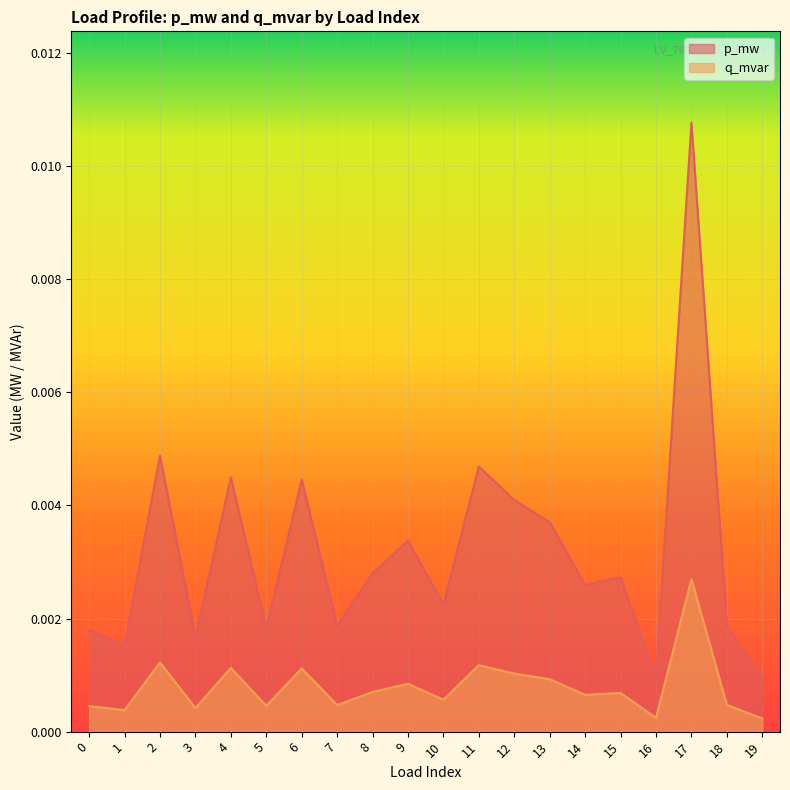

At 9, list the series in order from smallest to largest.

q_mvar, p_mw